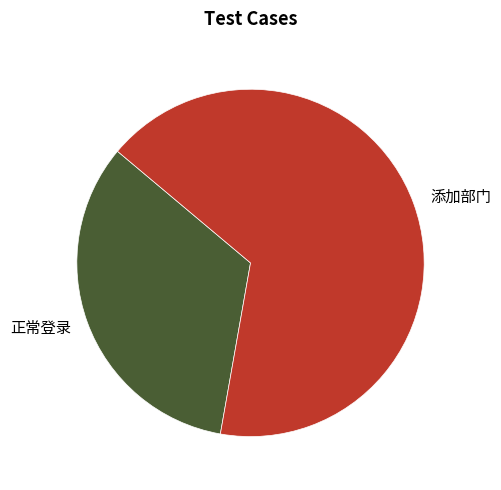

Is there any slice that represents more than half of the pie?

Yes